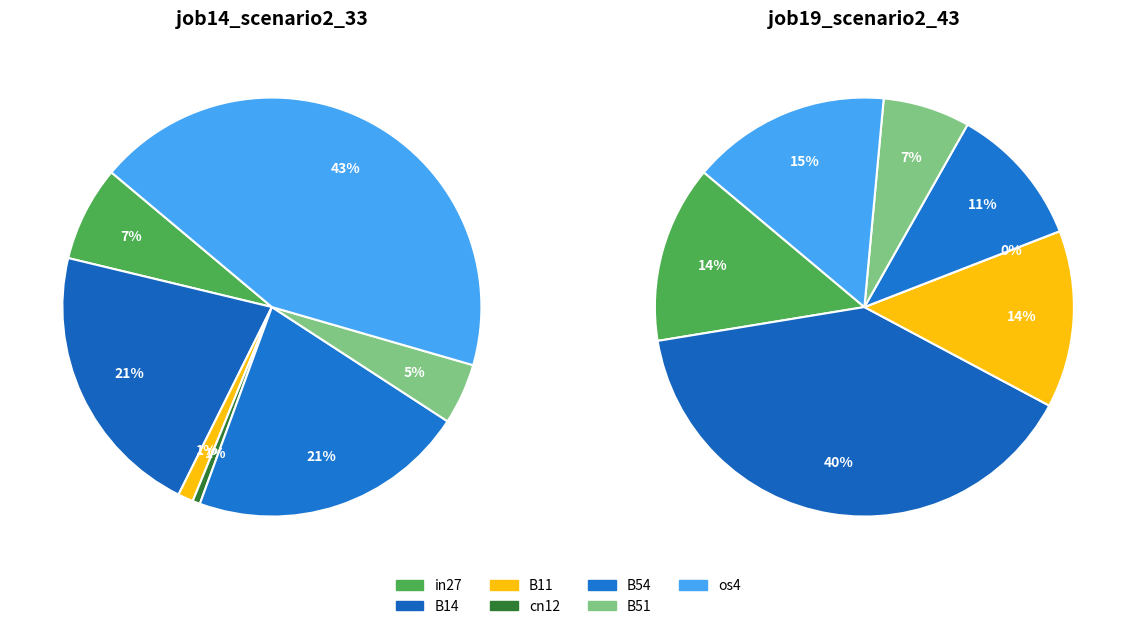

Count the number of slices in the pie.

7